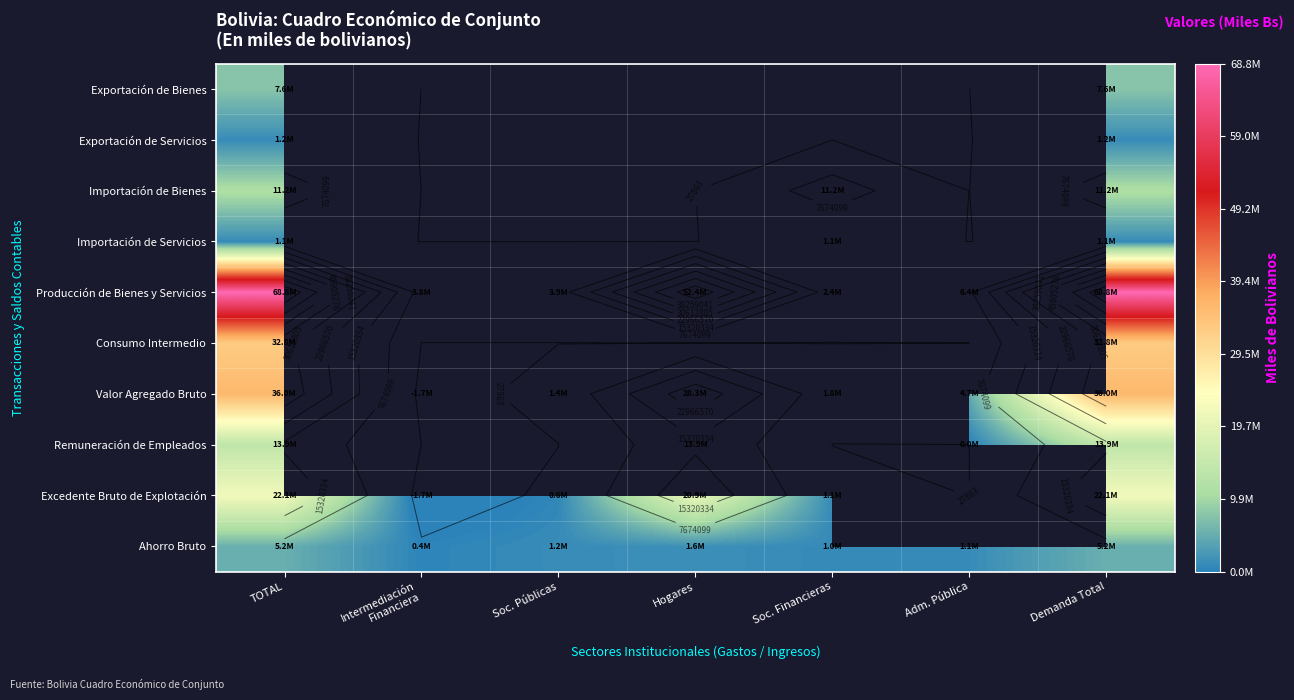

At how many categories does at least one series exceed 24564516?

3